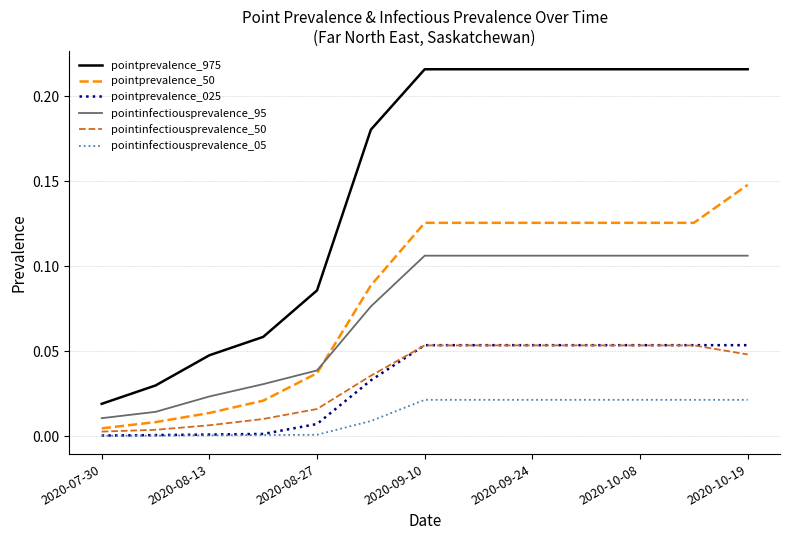

How many lines are shown in the chart?

6